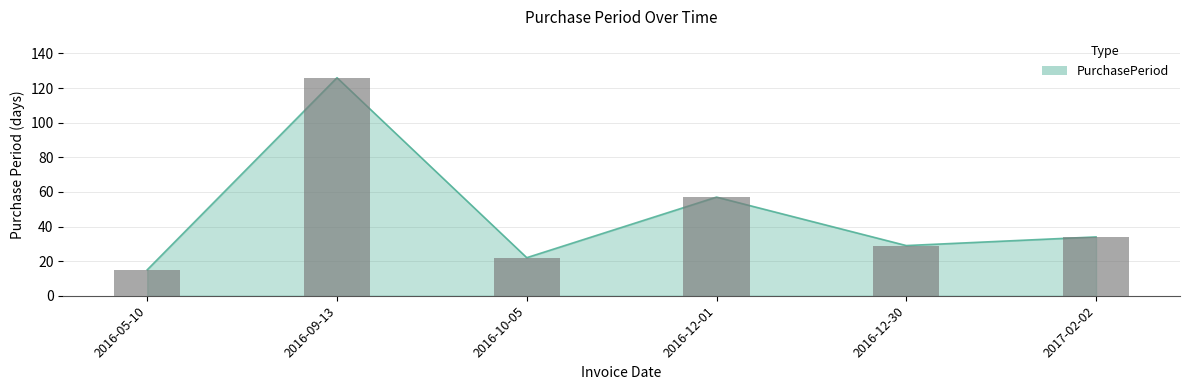

What is the smallest value displayed?

15